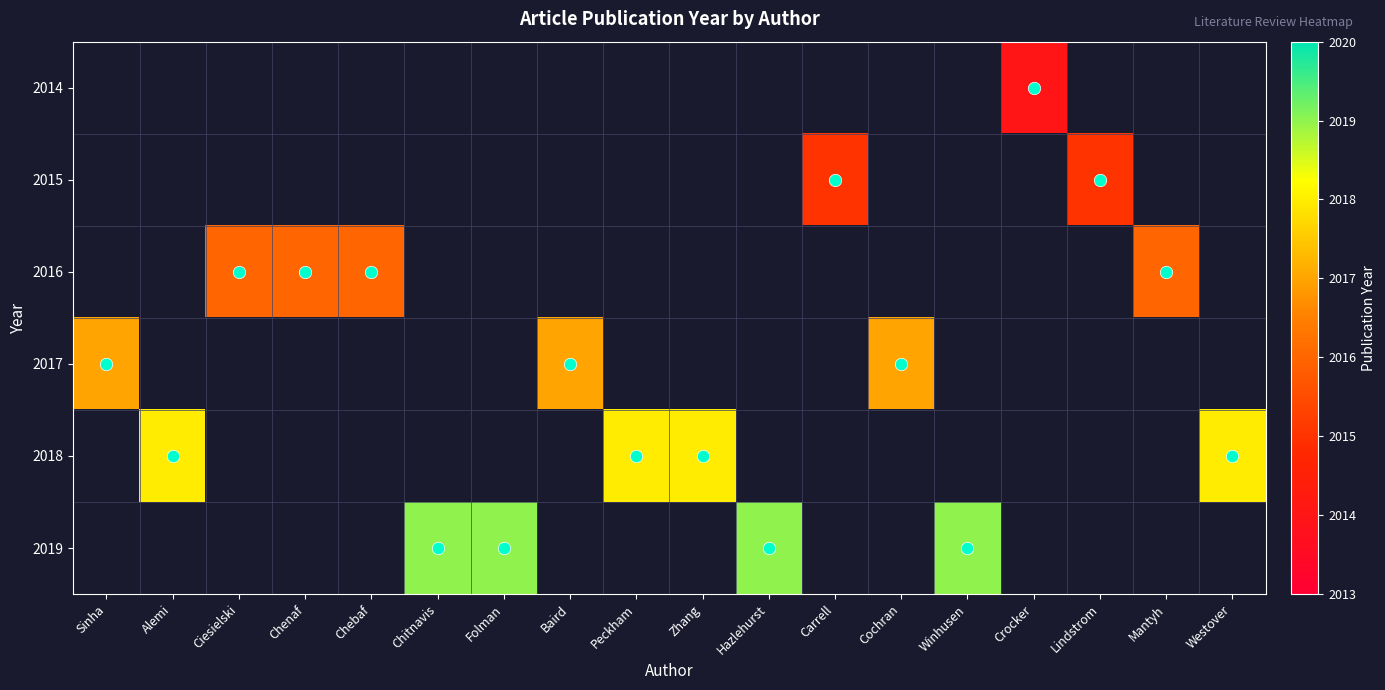

Which category has the lowest value across all series?

Crocker